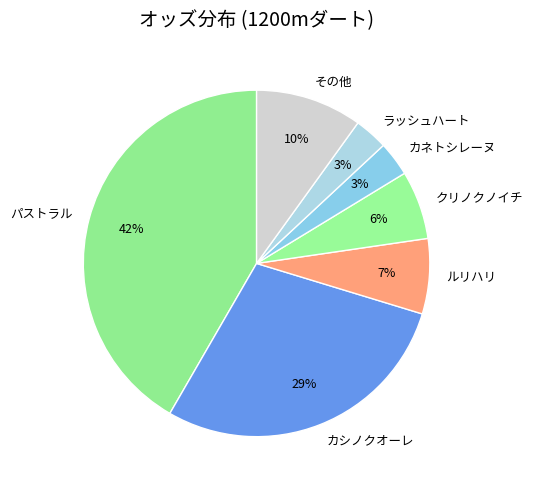

What percentage is the パストラル slice, to the nearest percent?

42%